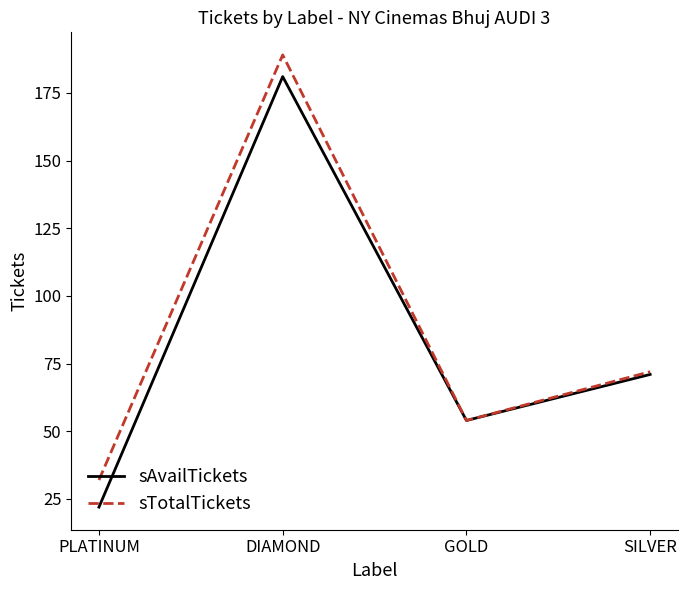

True or false: sTotalTickets has more than 1 points higher than both neighbors.

False